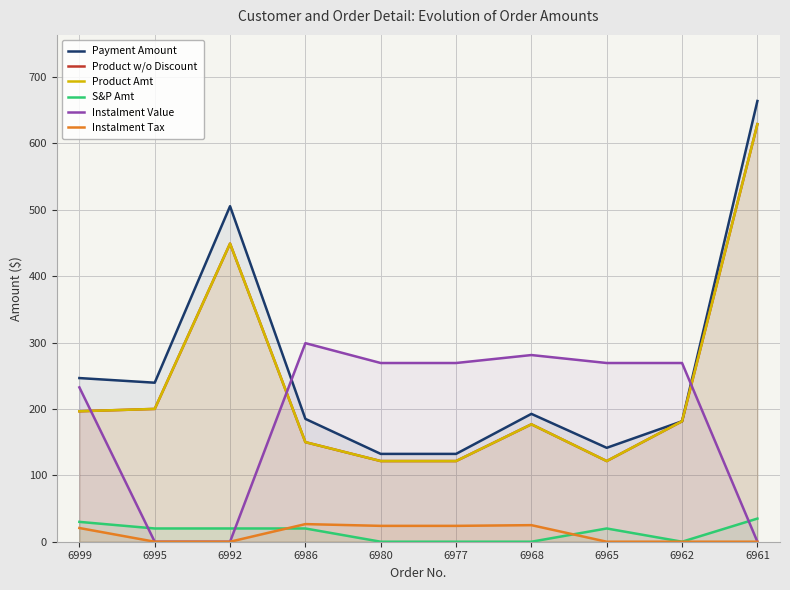

True or false: Instalment Value has more than 1 interior local peaks.

True